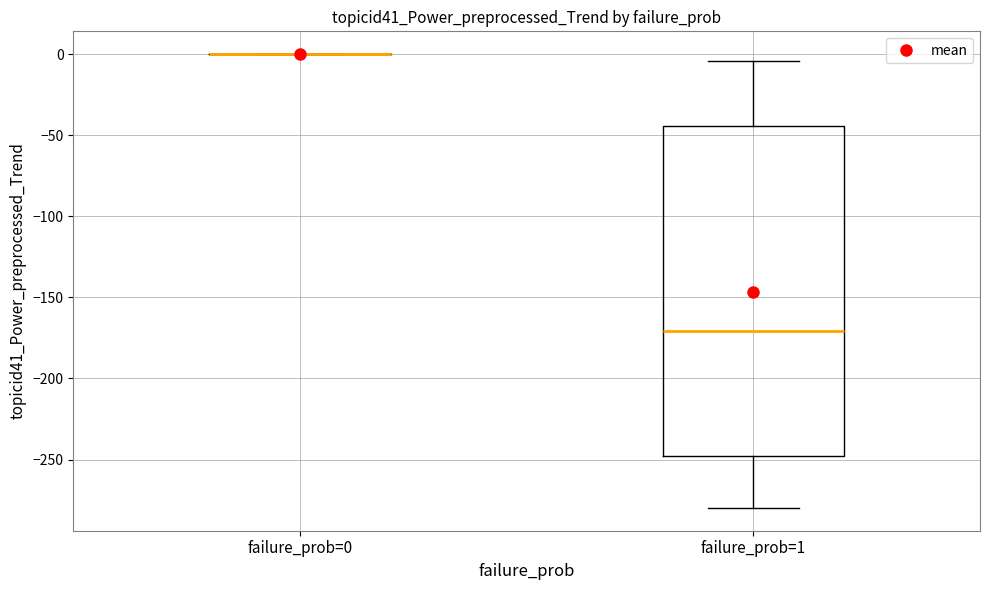

Where does the lower whisker of the box for failure_prob=1 end on the y-axis? The values are not printed on the chart, so give them approximately, as read against the axis.

-280